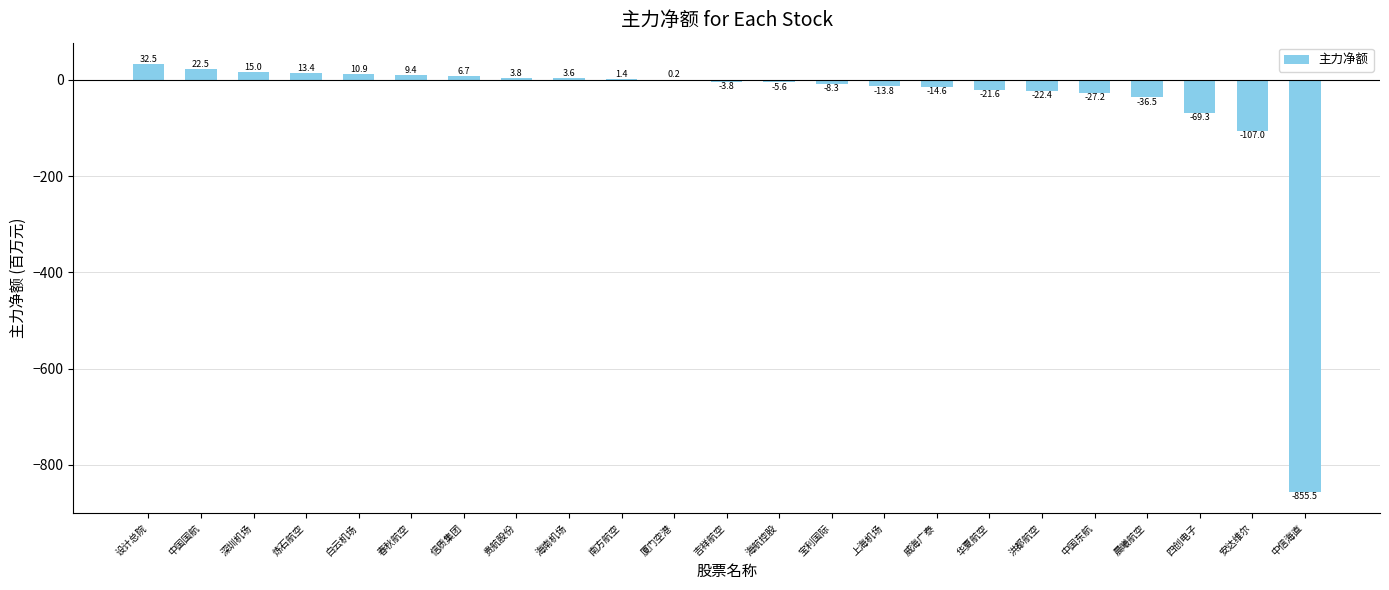

How many values are above zero?

11